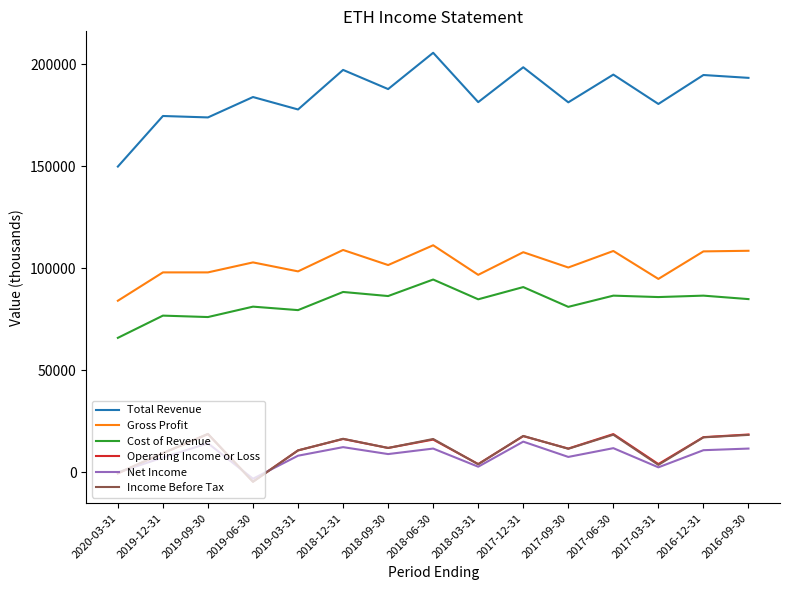

Which series has the largest range (max minus min)?

Total Revenue